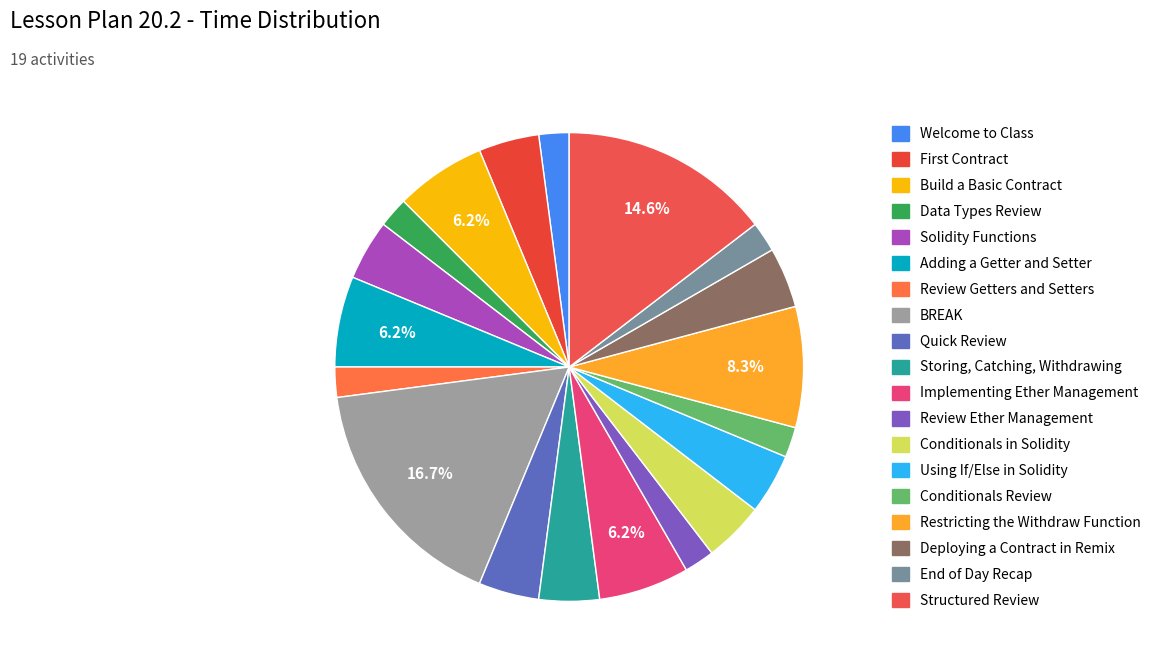

Does Using If/Else in Solidity represent more than half of the total?

No